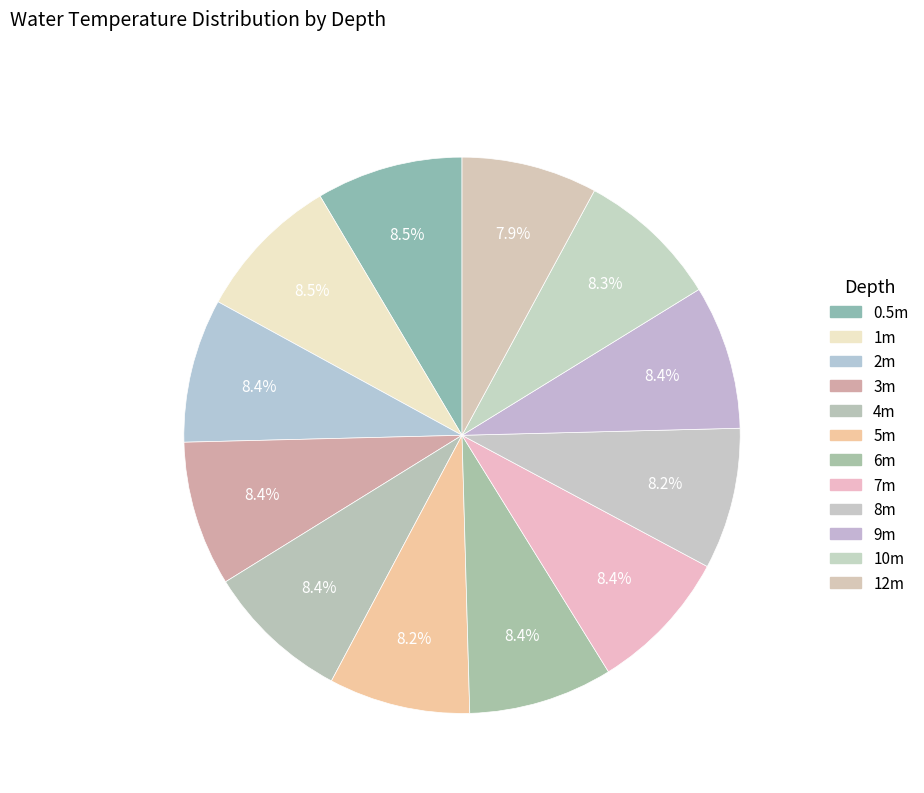

Is there any slice that represents more than half of the pie?

No